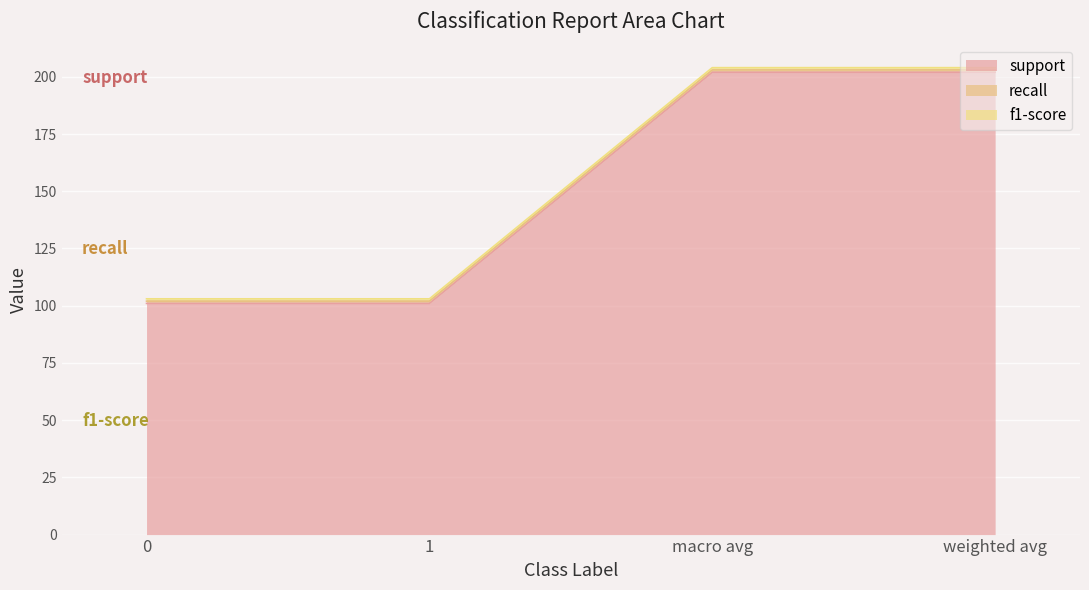

Does the chart display data point markers on the line(s)?

No